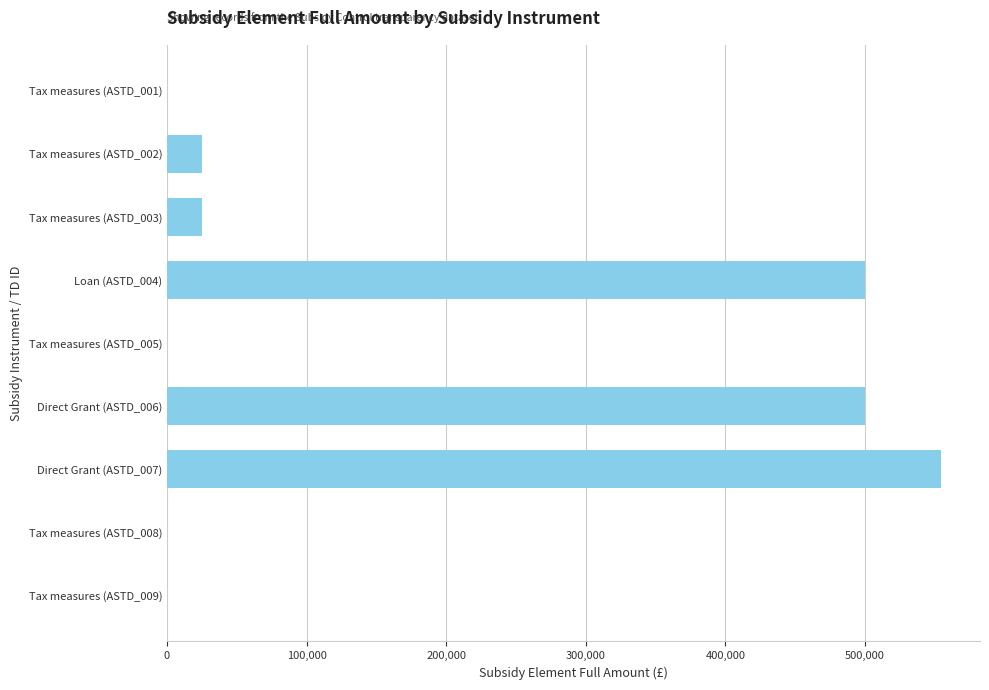

Is it true that the value at Tax measures (ASTD_008) is -251332?

False